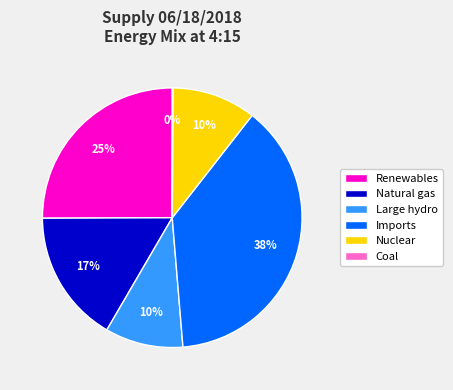

Is the sum of Large hydro and Renewables greater than half?

No